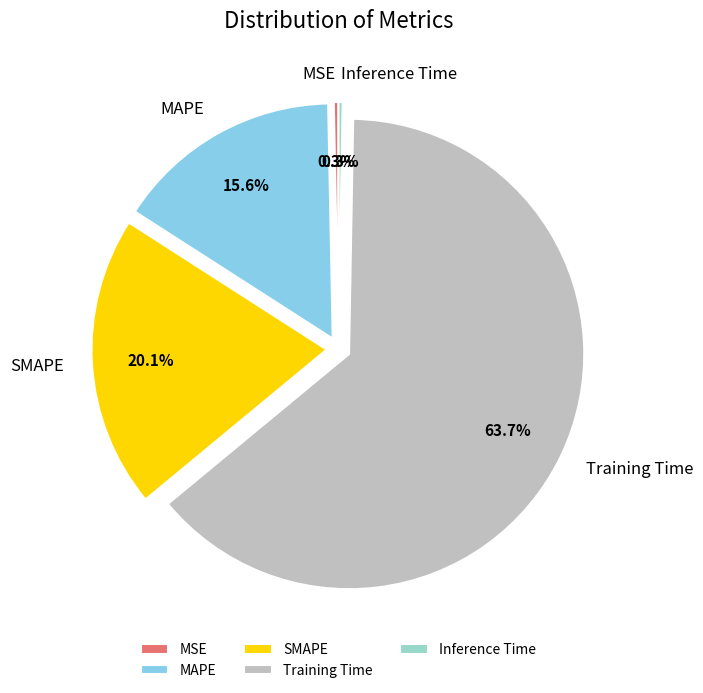

What percentage is NOT represented by SMAPE?

79.9%